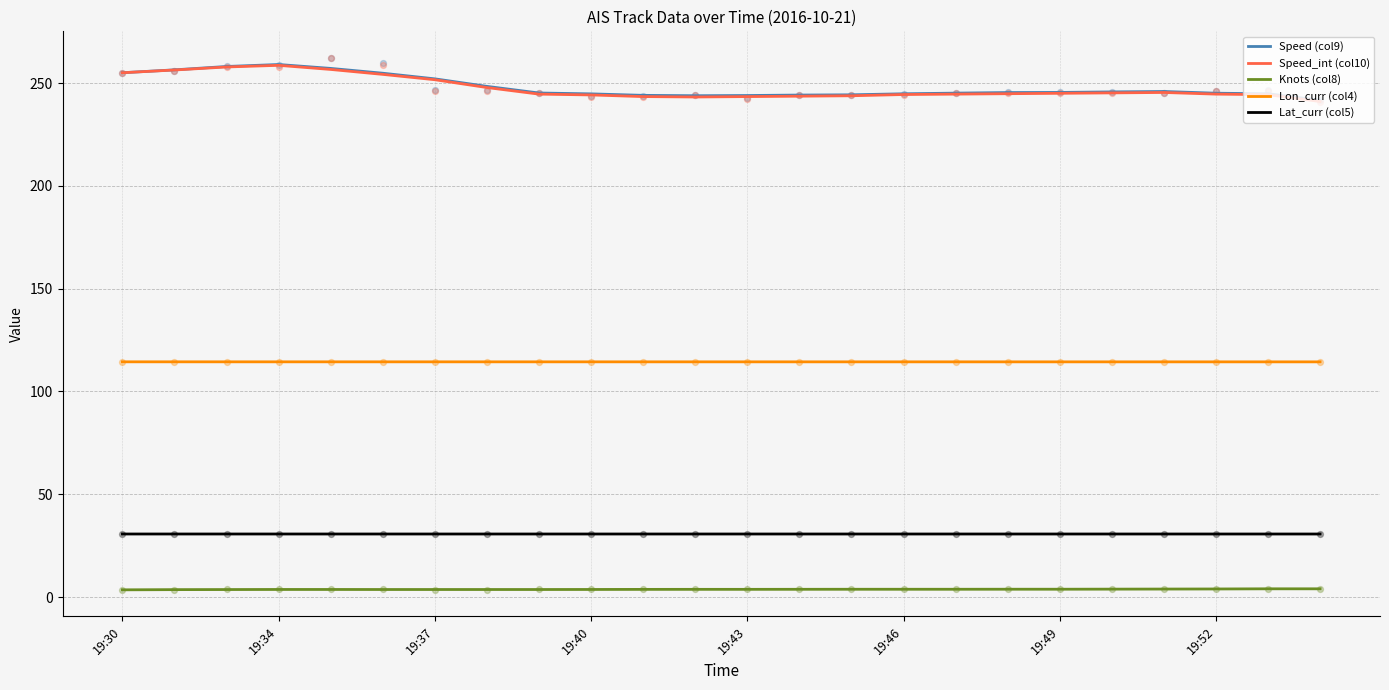

True or false: Lon_curr (col4) and Lat_curr (col5) intersect in this chart.

False